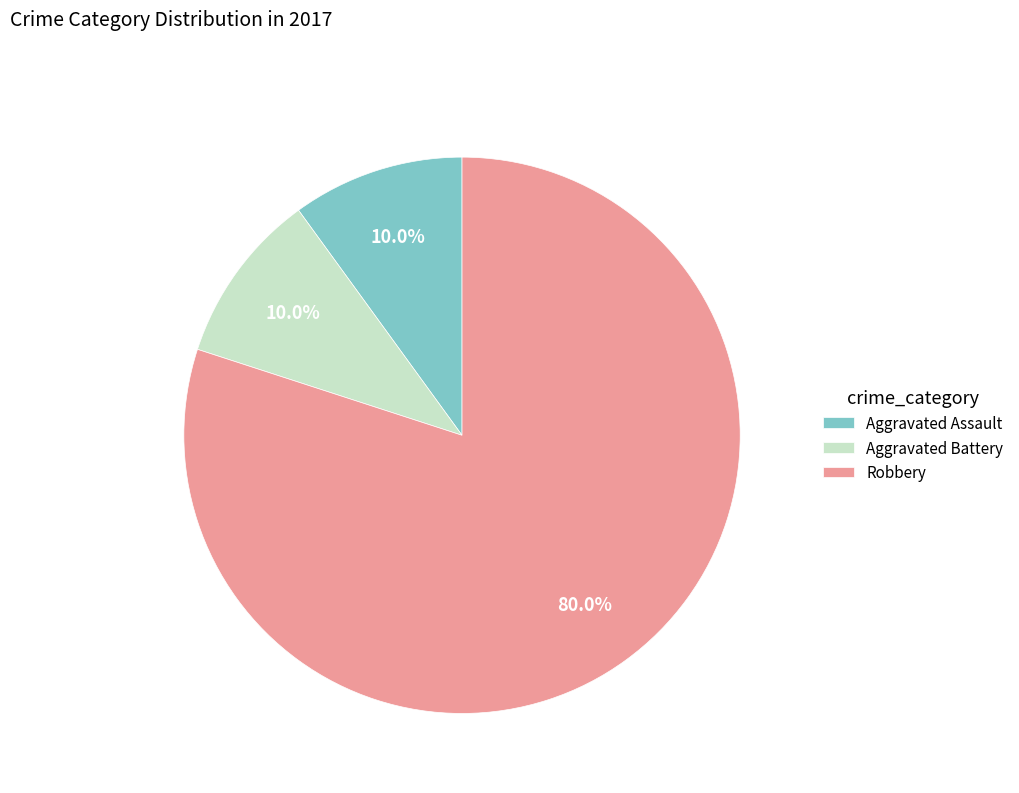

Which slice represents more than half of the pie?

Robbery